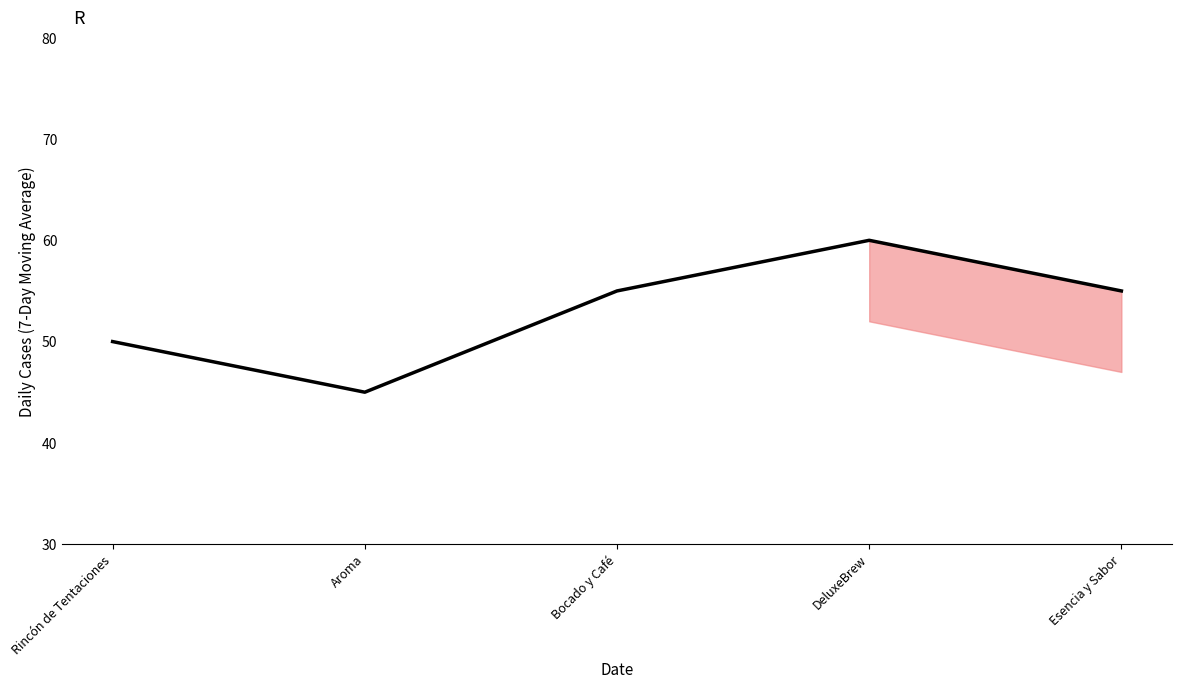

Read the value at Esencia y Sabor.

55